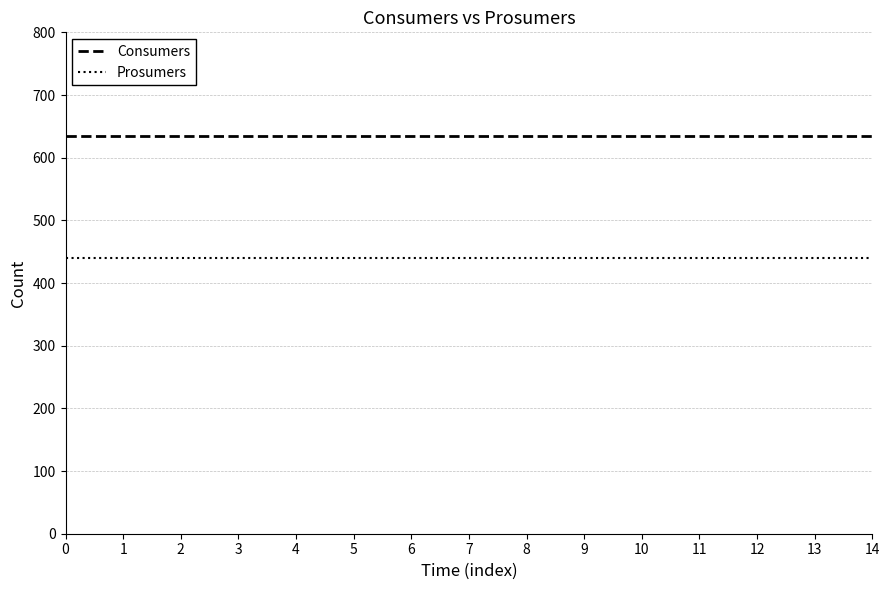

Which series has the largest total across all categories?

Consumers